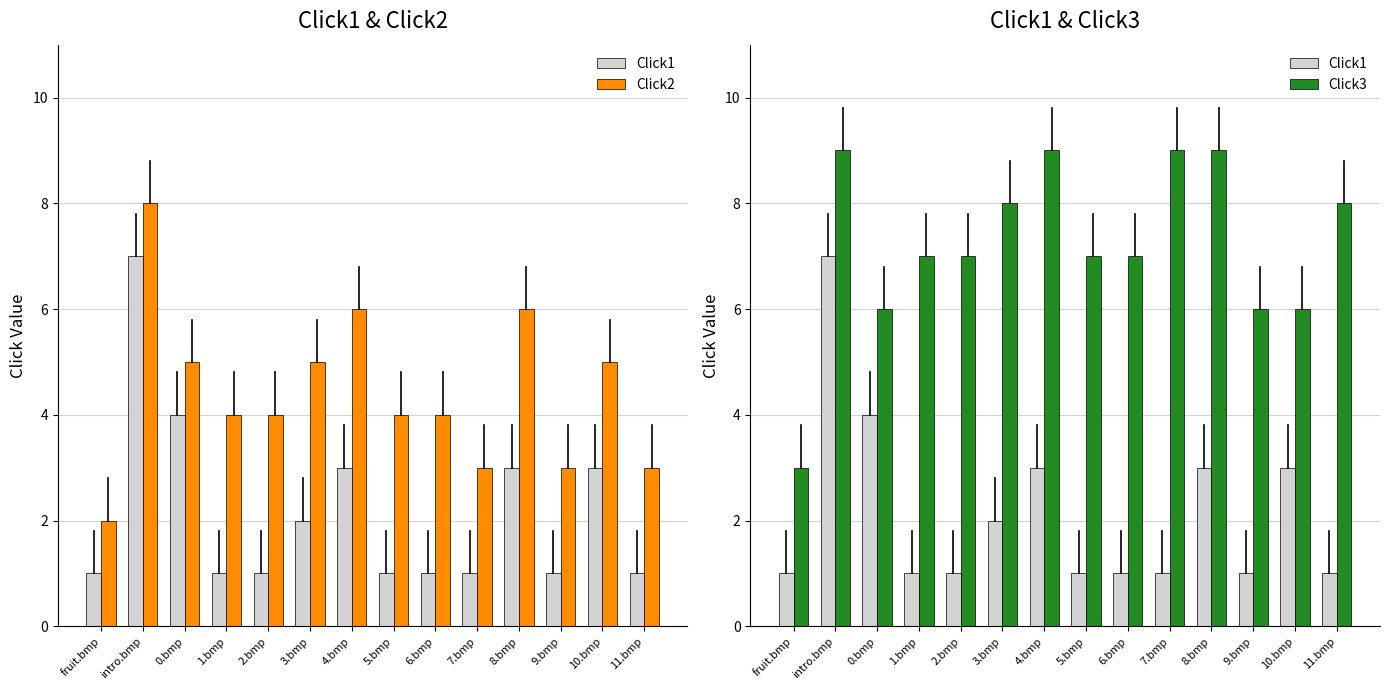

Rank the series by their average value, from lowest to highest.

Click1, Click2, Click3